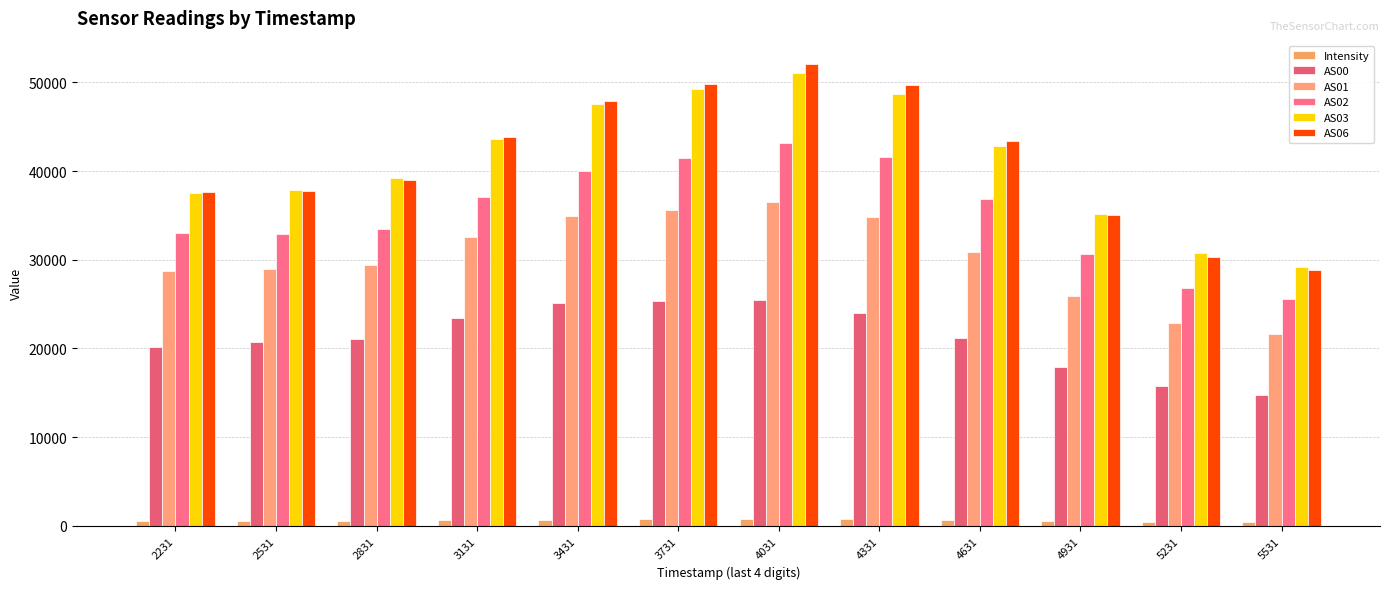

What is the spread (max minus min) of values at 2531?

37255.2